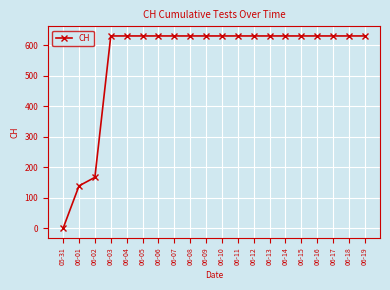

The chart shows a value of 137 at 06-14. True or false?

False